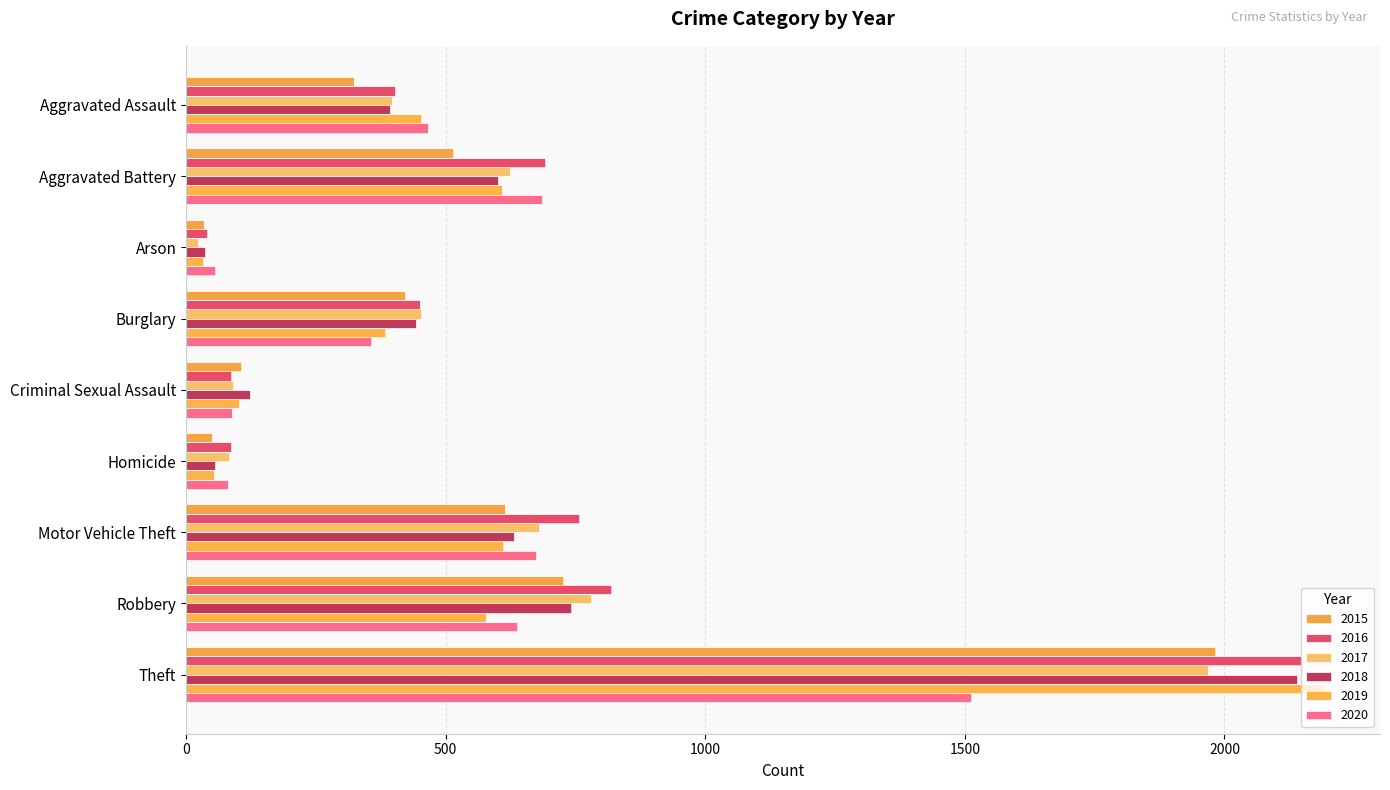

What are all the series names shown in the legend?

2015, 2016, 2017, 2018, 2019, 2020